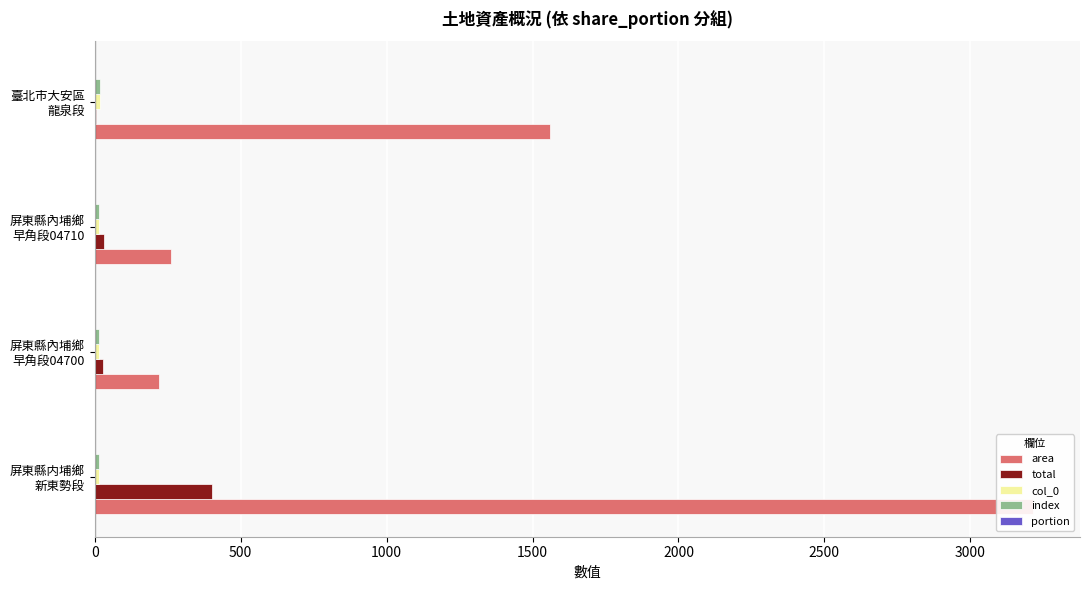

What is the lowest value of the area series?

220.2